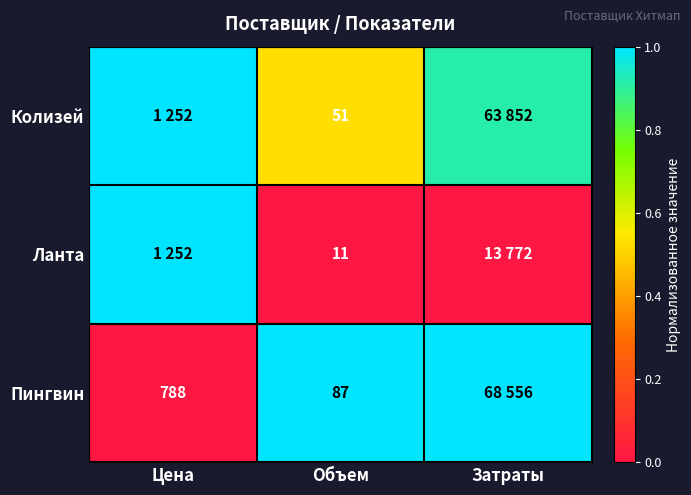

Is the value of Ланта at Объем greater than the value of Пингвин at Цена?

No